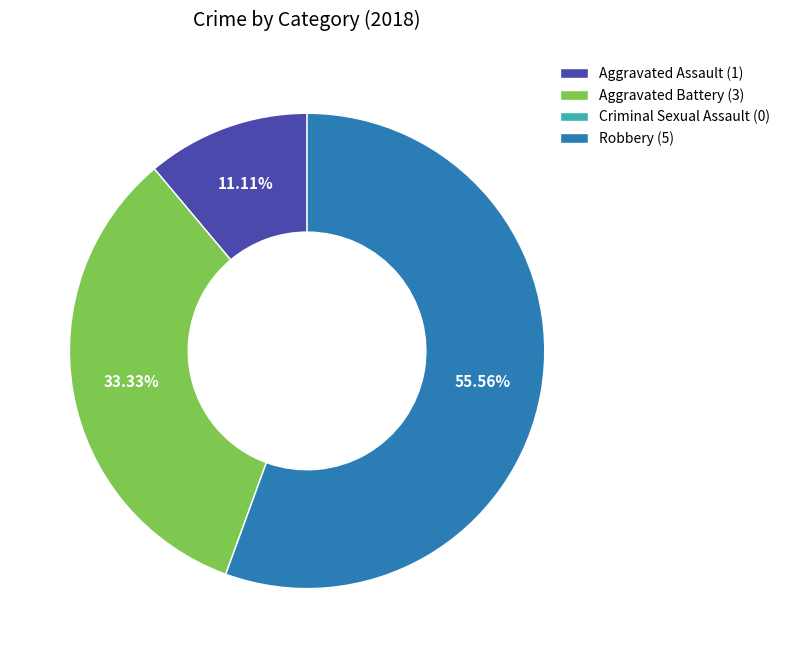

Does Aggravated Assault (1) account for over 50% of the chart?

No